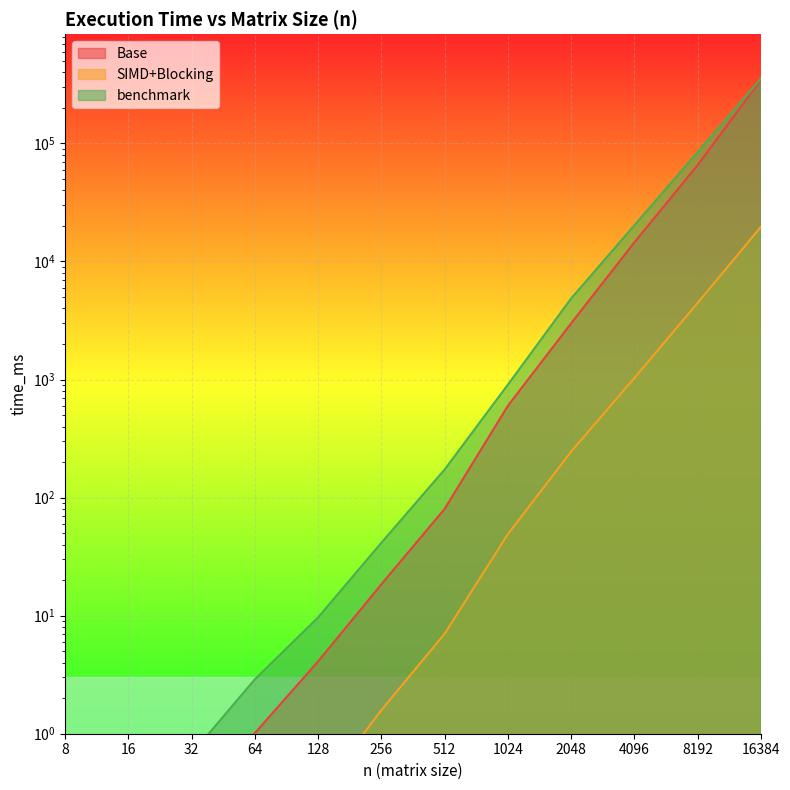

Count the number of categories in the chart.

12